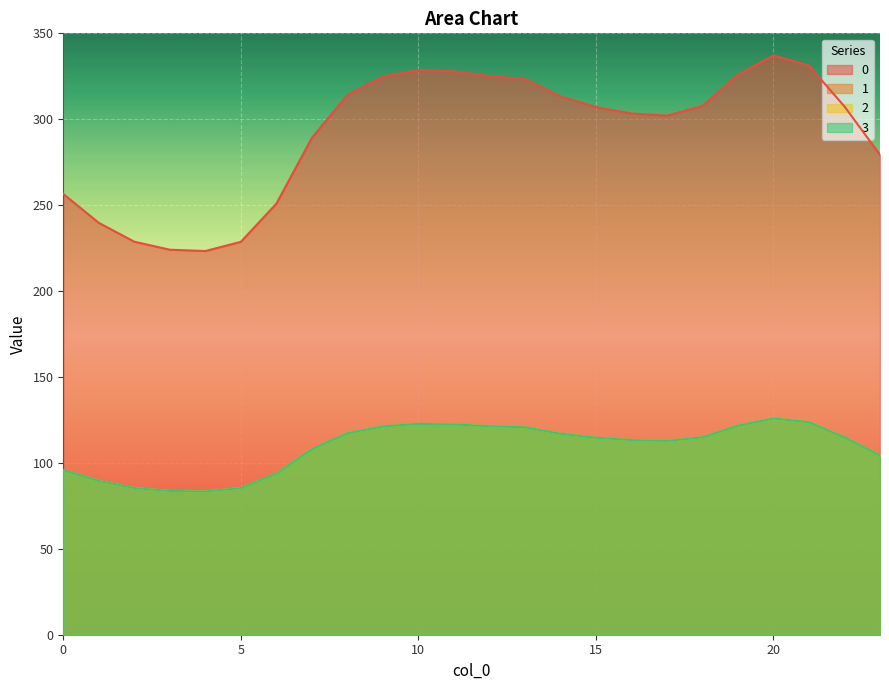

What is the total value across all series at 16?

643.1